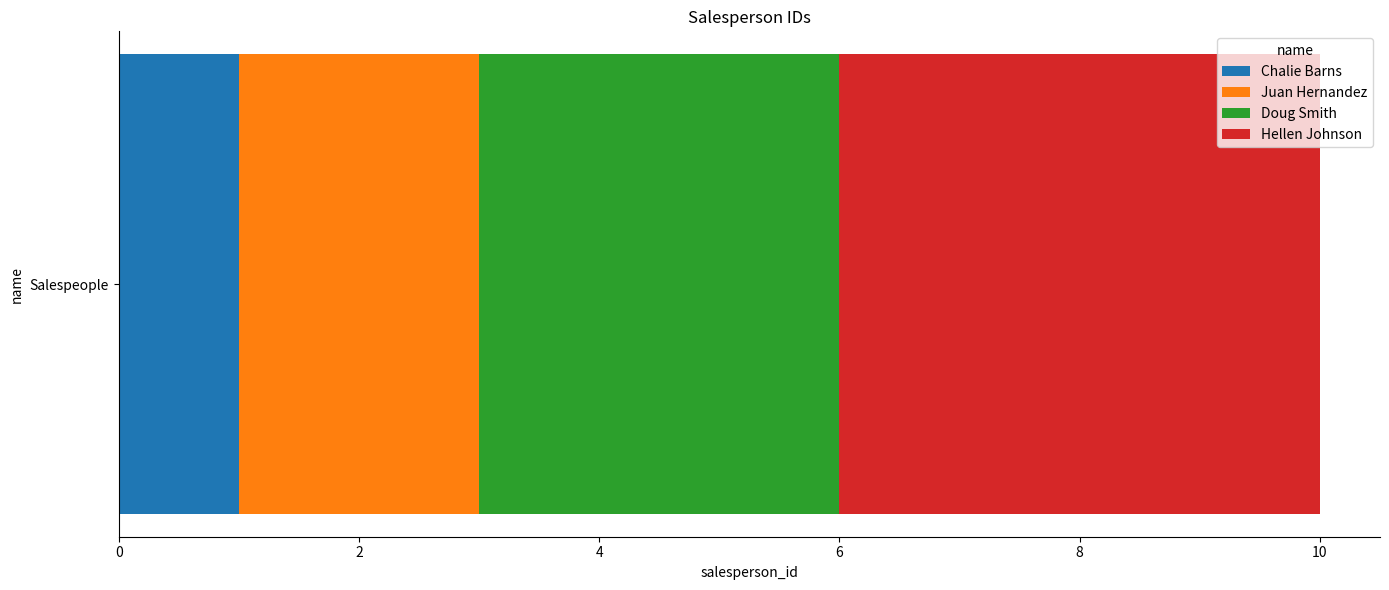

True or false: Chalie Barns has a value of 1 at Salespeople.

True